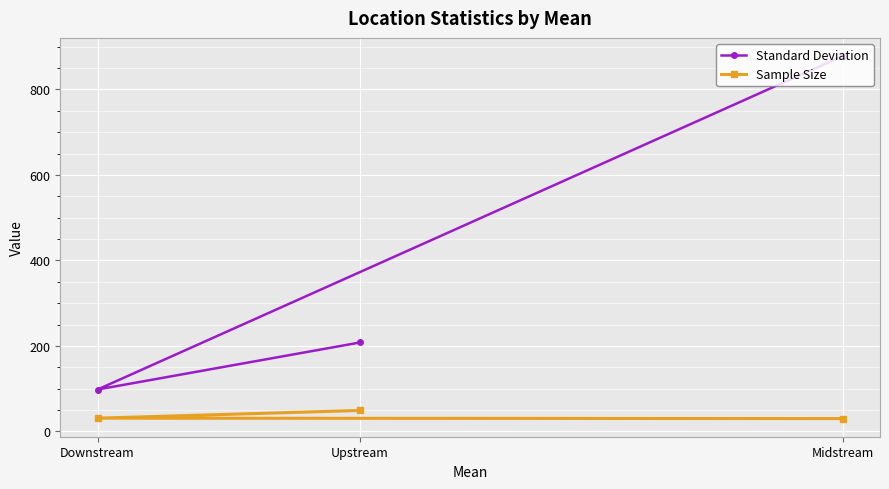

What are all the series names shown in the legend?

Standard Deviation, Sample Size